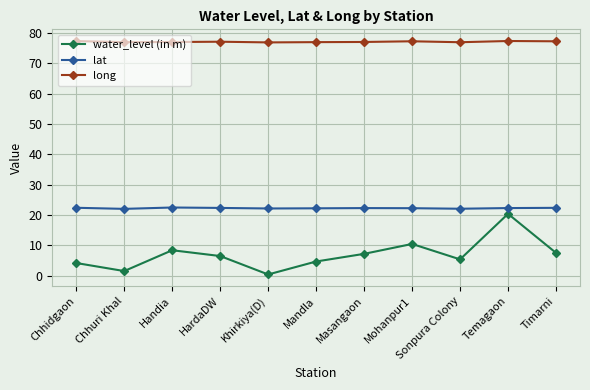

True or false: lat has more than 0 interior local peaks.

True